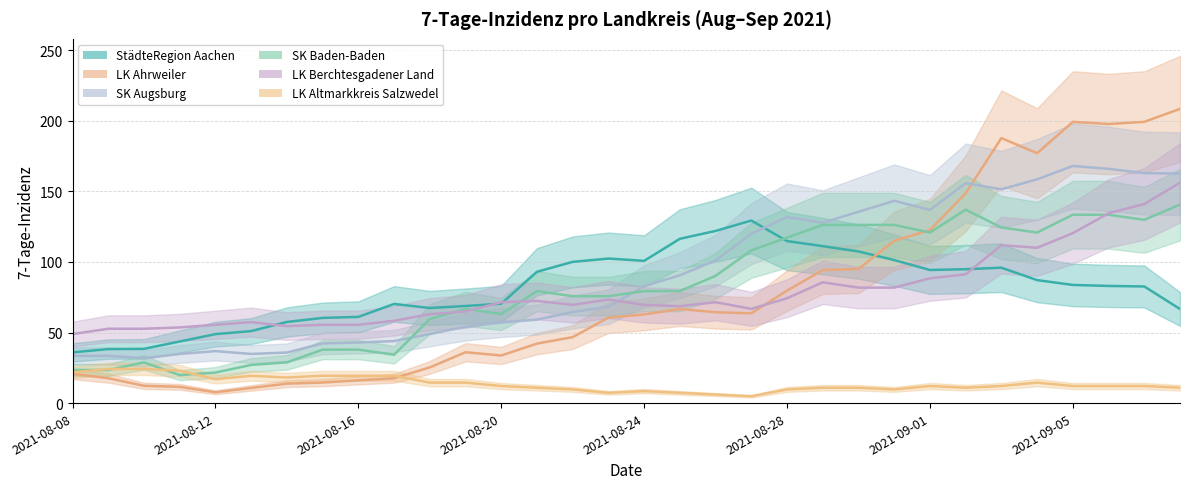

After their last crossing, which series has the higher values: SK Augsburg or LK Berchtesgadener Land?

SK Augsburg